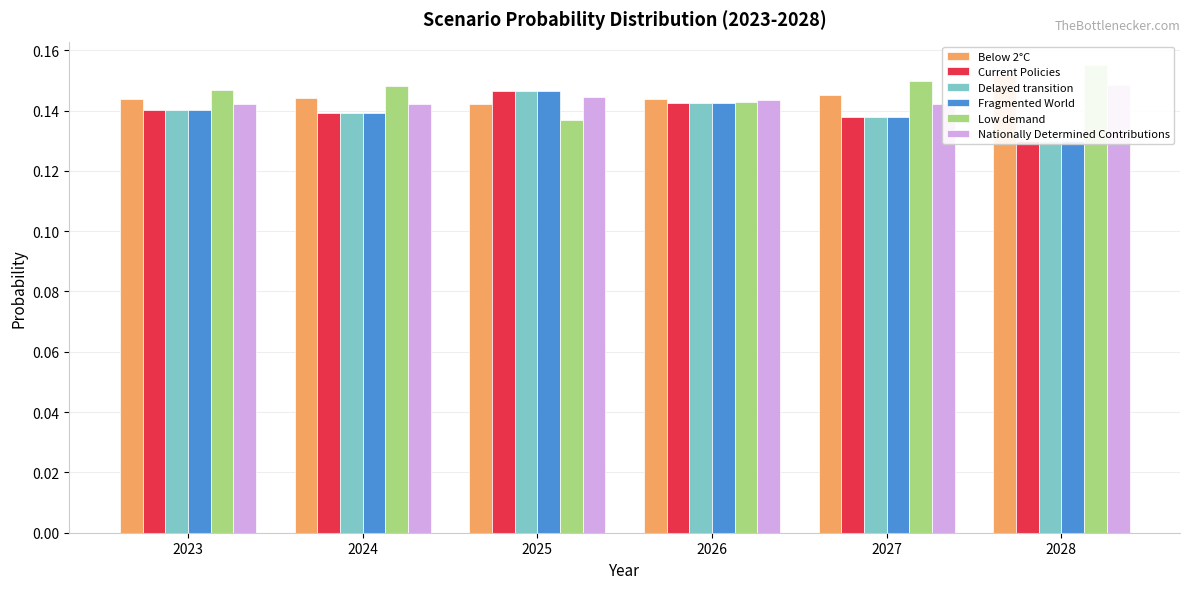

What is the sum of all Fragmented World values?

0.8